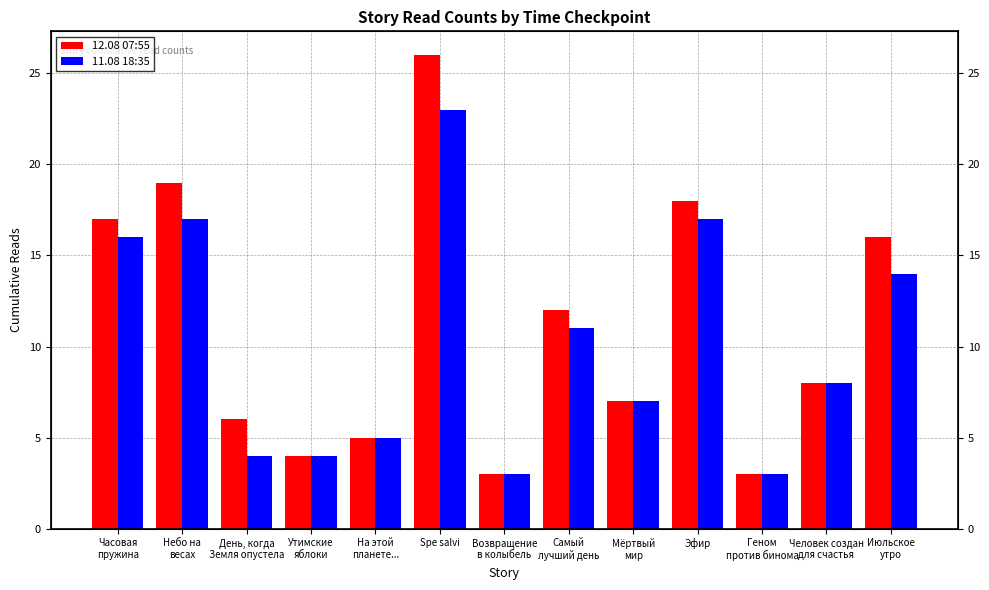

What is the label of the 8th bar from the left?

Самый
лучший день